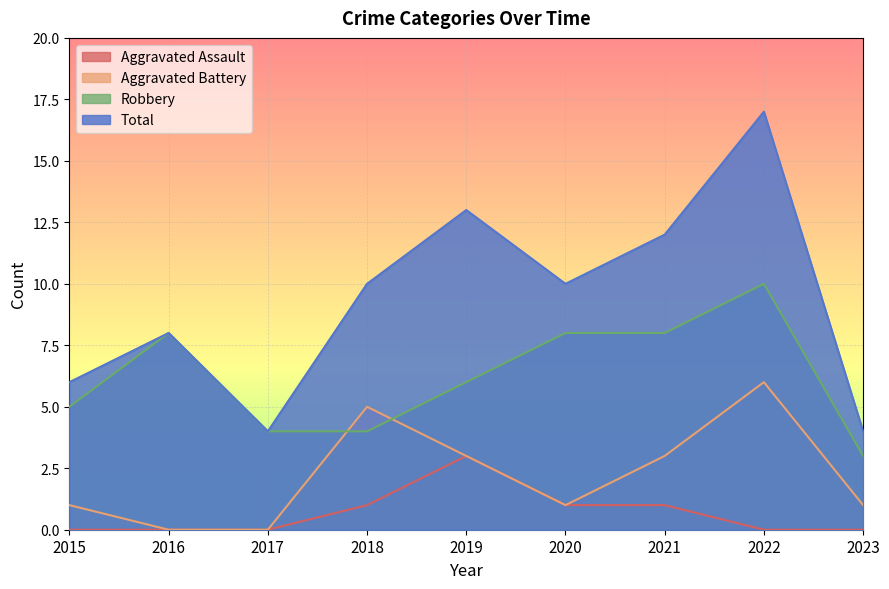

Is it true that Robbery equals 10 at 2022?

True